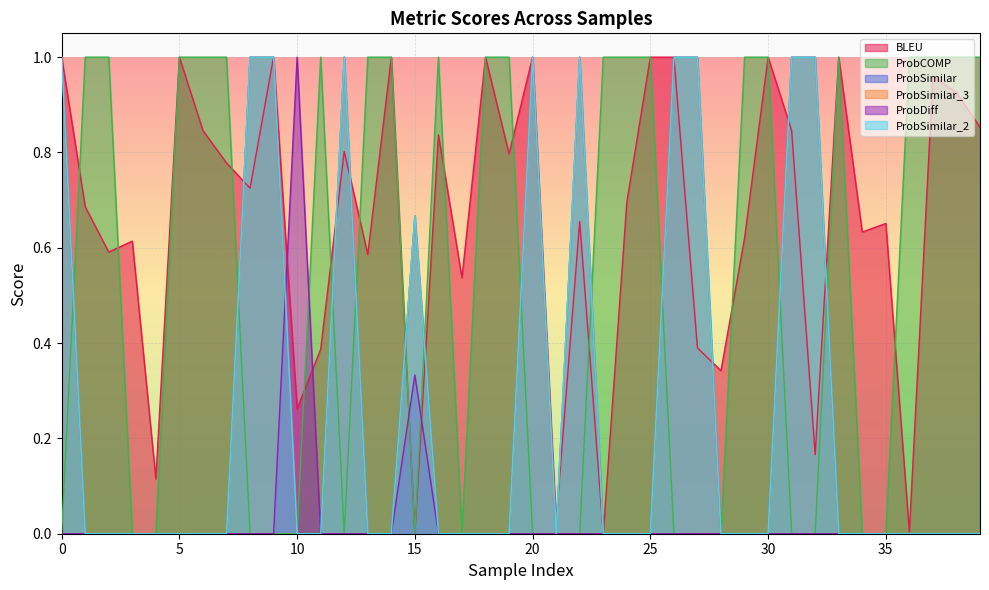

The ProbSimilar_3 series shows 0.7 at 39. True or false?

False